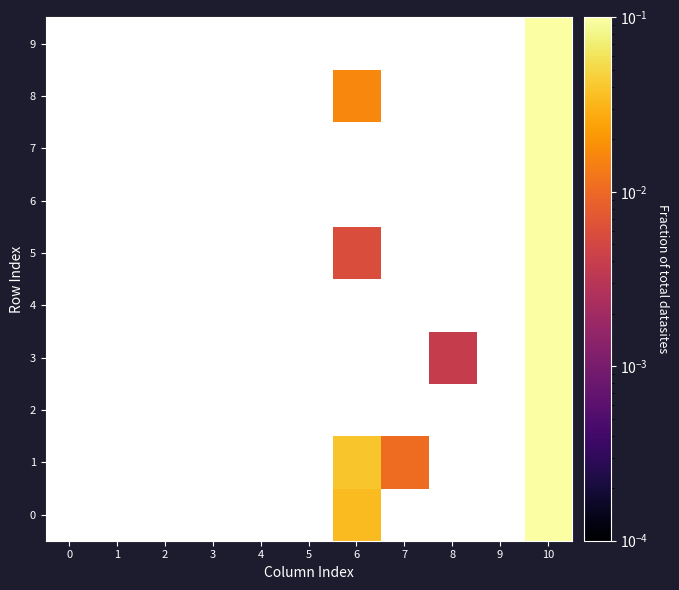

Which label corresponds to the smallest value in the chart?

8